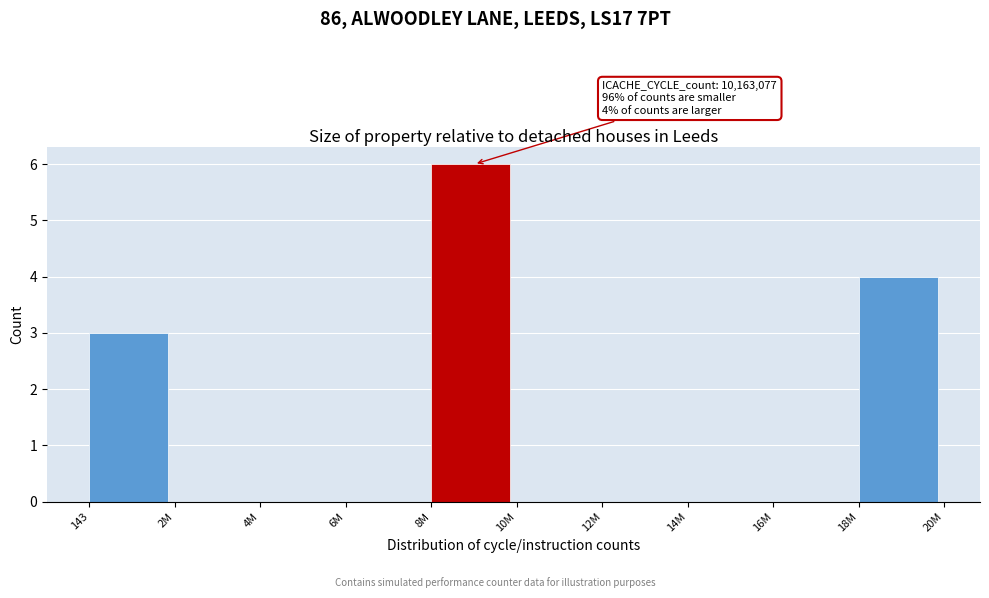

Reading left to right, list all the values displayed in this chart.

143=3	2M=0	4M=0	6M=0	8M=6	10M=0	12M=0	14M=0	16M=0	18M=4